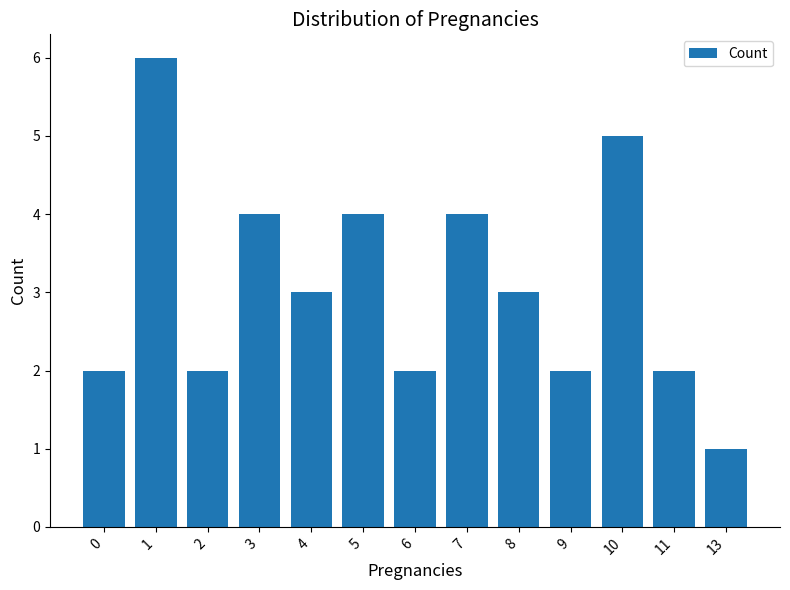

The chart shows a value of 1 at 13. True or false?

True